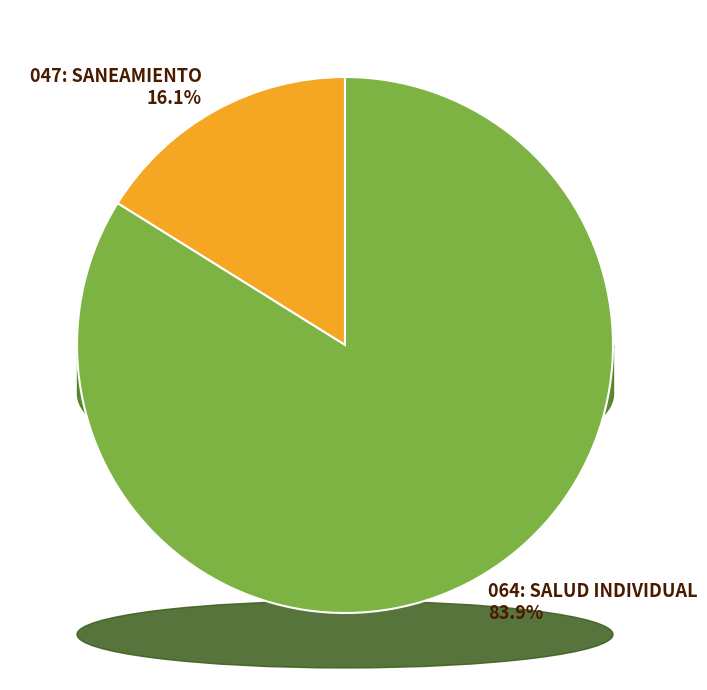

Do 064: SALUD INDIVIDUAL and 047: SANEAMIENTO together represent more than half of the pie?

Yes